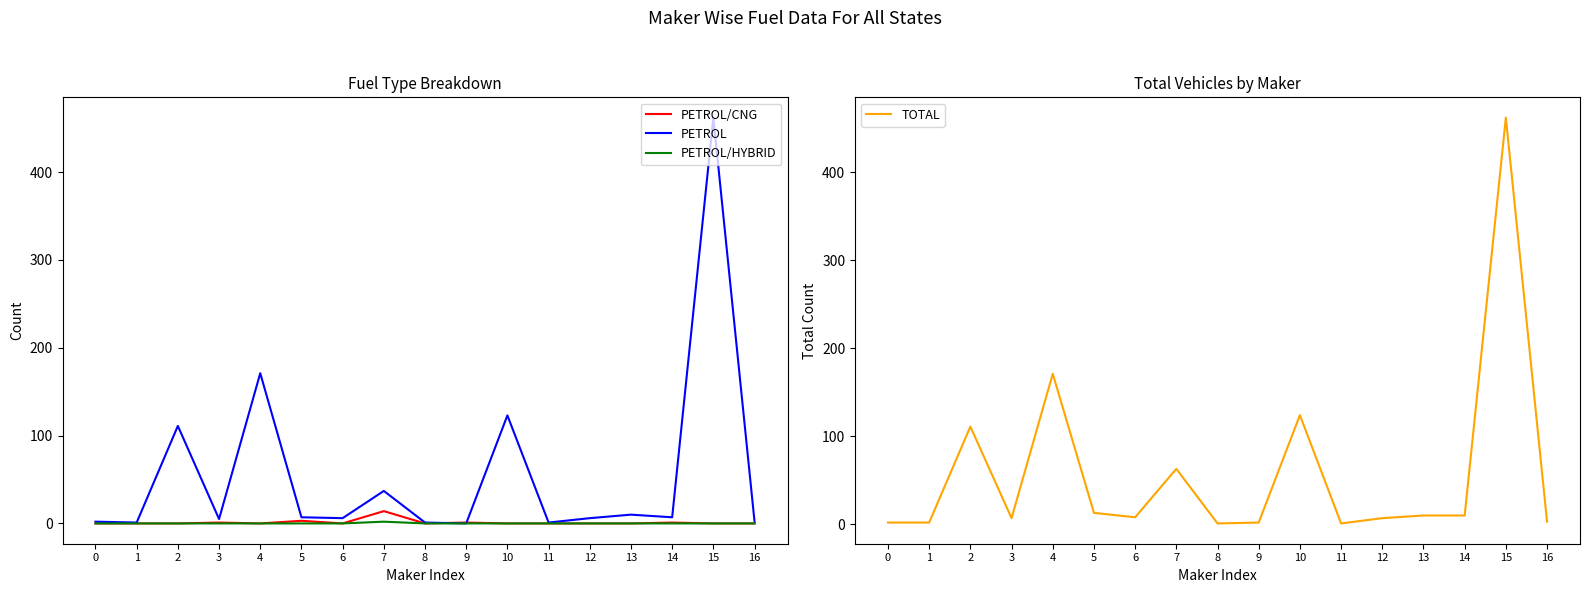

Which series has the largest range (max minus min)?

PETROL